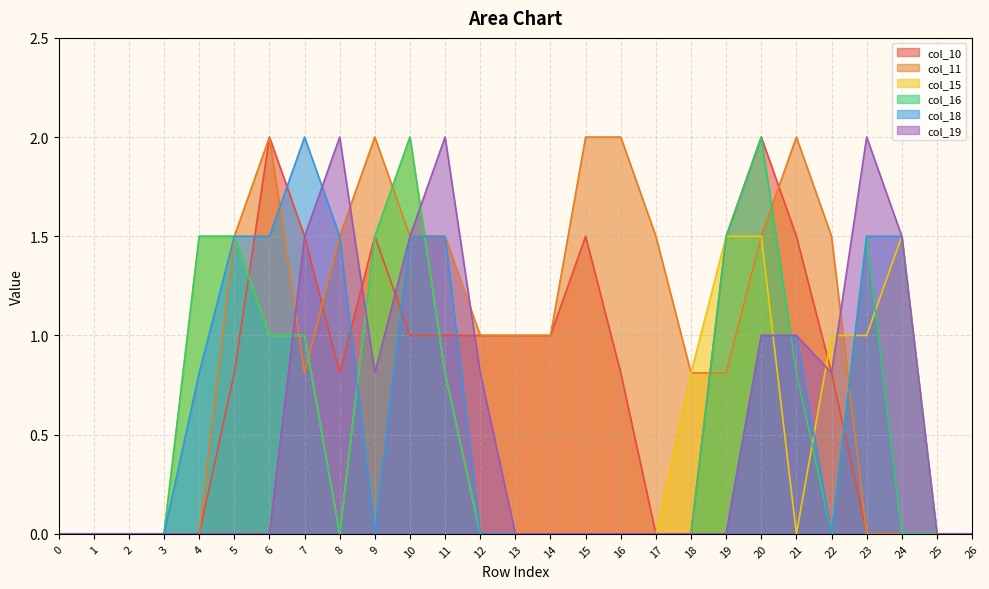

The col_18 series shows 0.0 at 14. True or false?

True